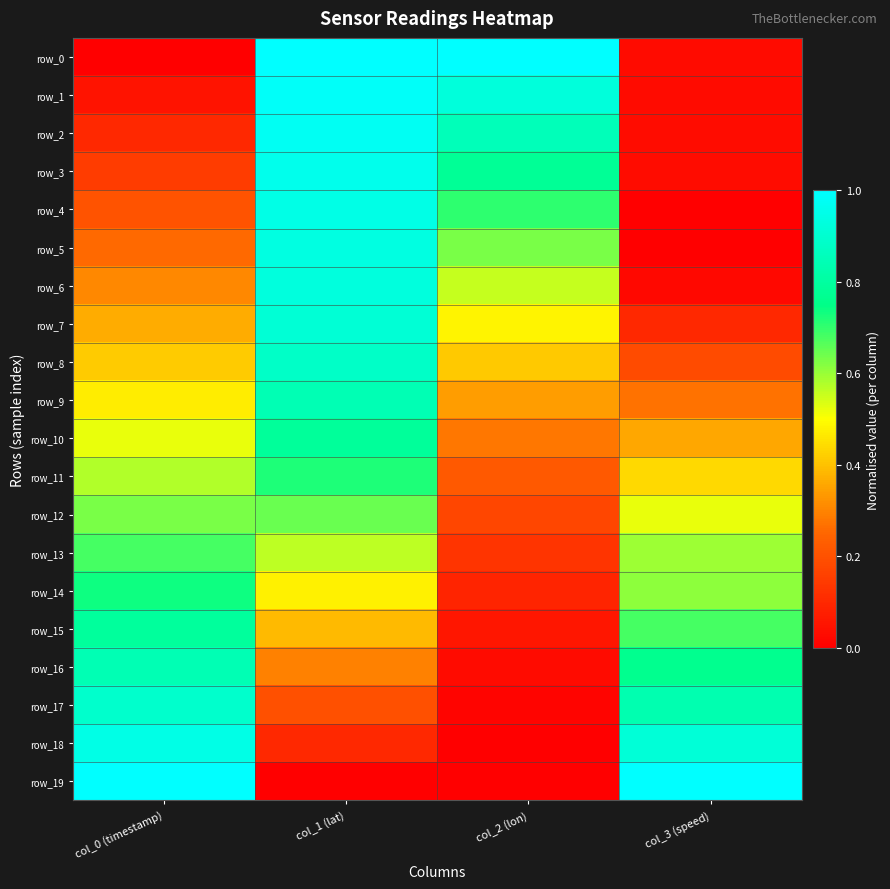

At which label is row_11 closest to 0?

col_2 (lon)